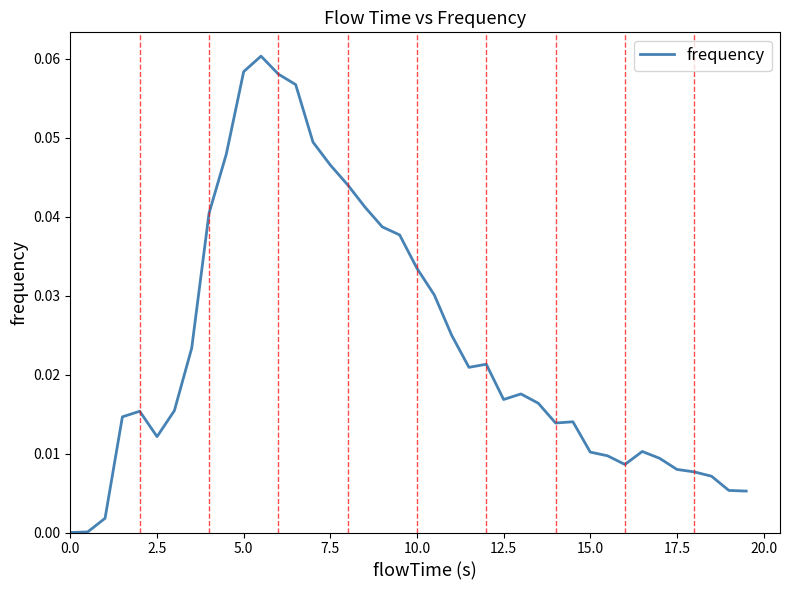

How many interior local peaks (higher than both neighbors) does the data have?

6